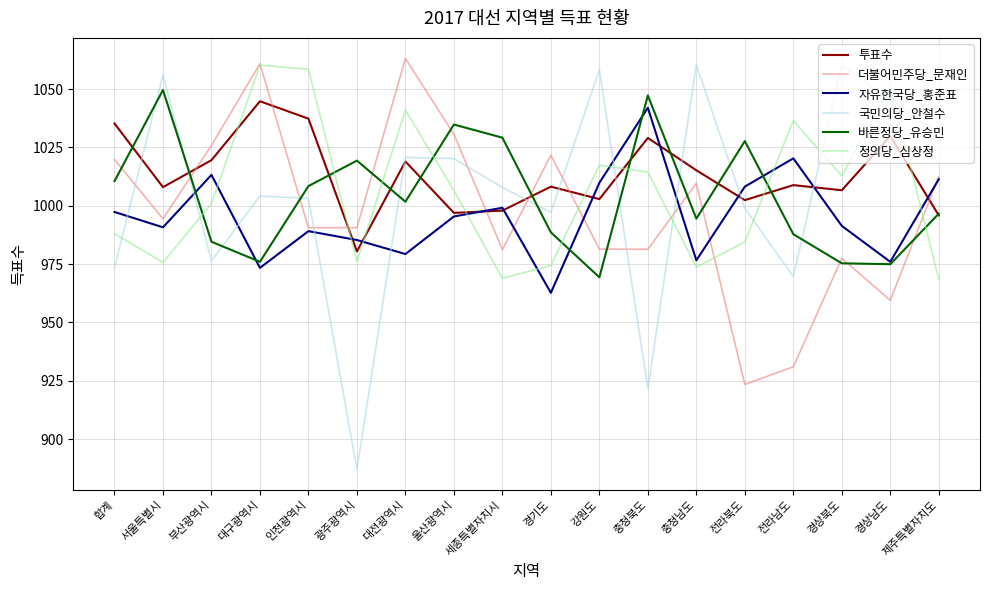

What is the value of the 투표수 point at the 3rd from the left?

1019.6